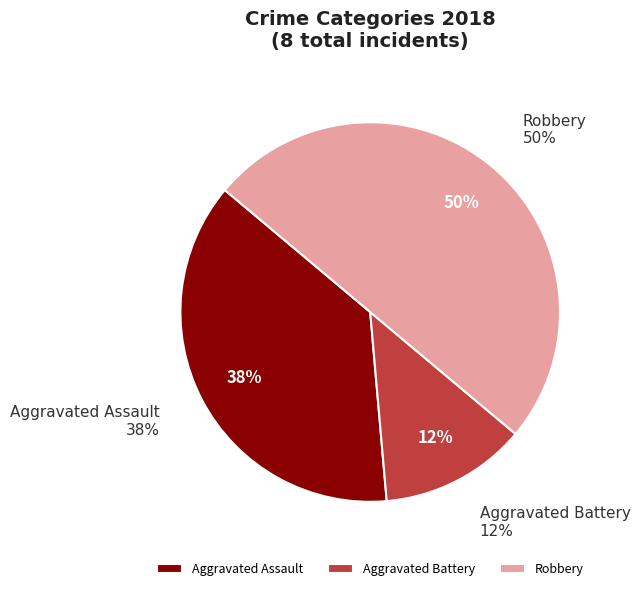

Is it true that Aggravated Battery is 12% of the pie?

True